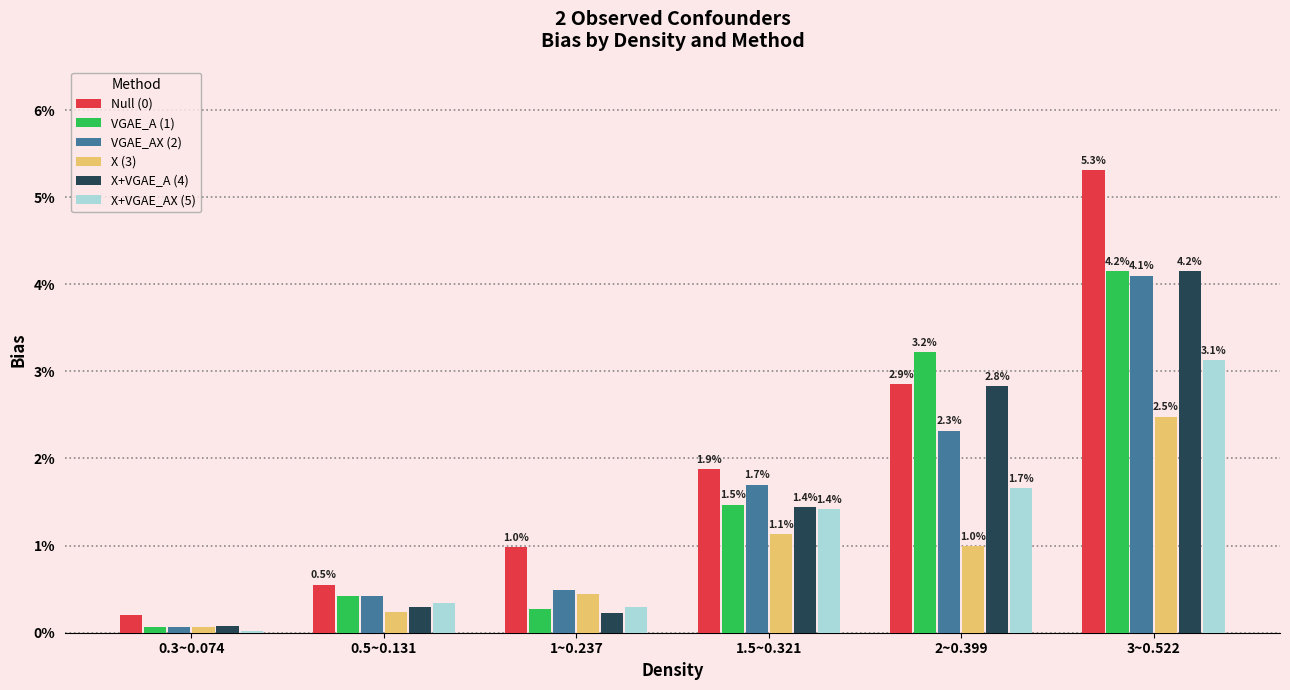

Between 0.5~0.131 and 1~0.237, which series saw the biggest shift?

Null (0)